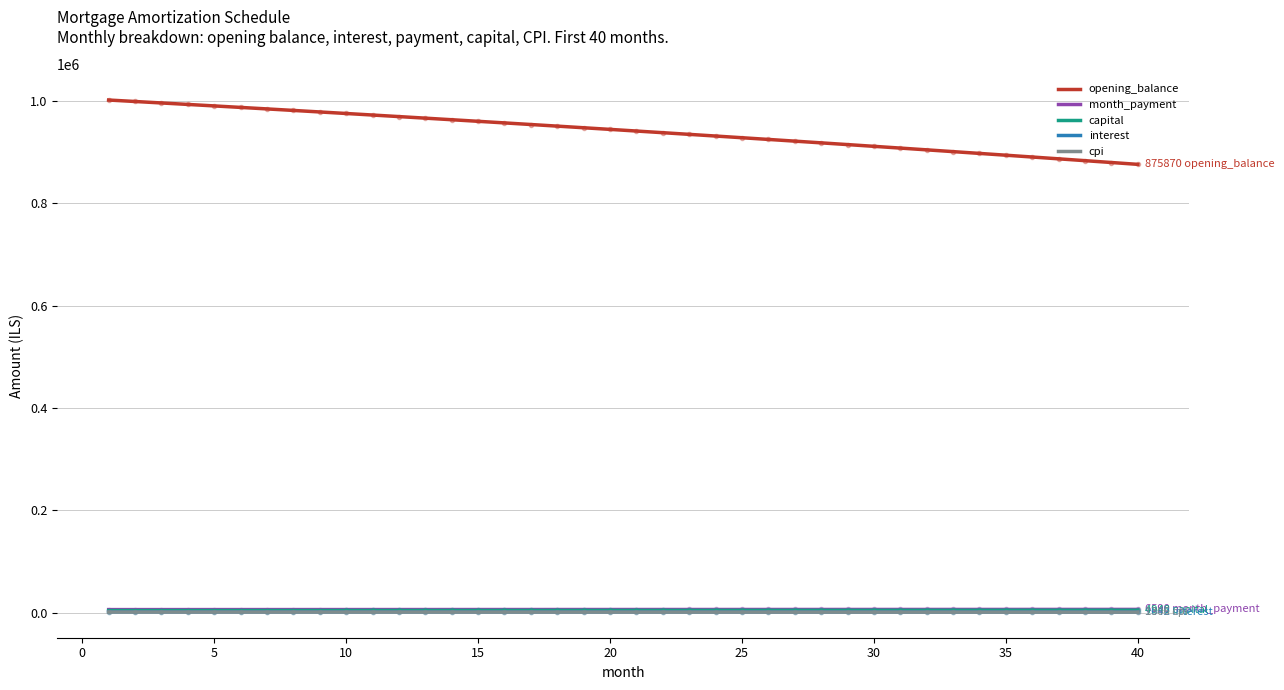

What is the maximum value shown in the chart?

1001500.0